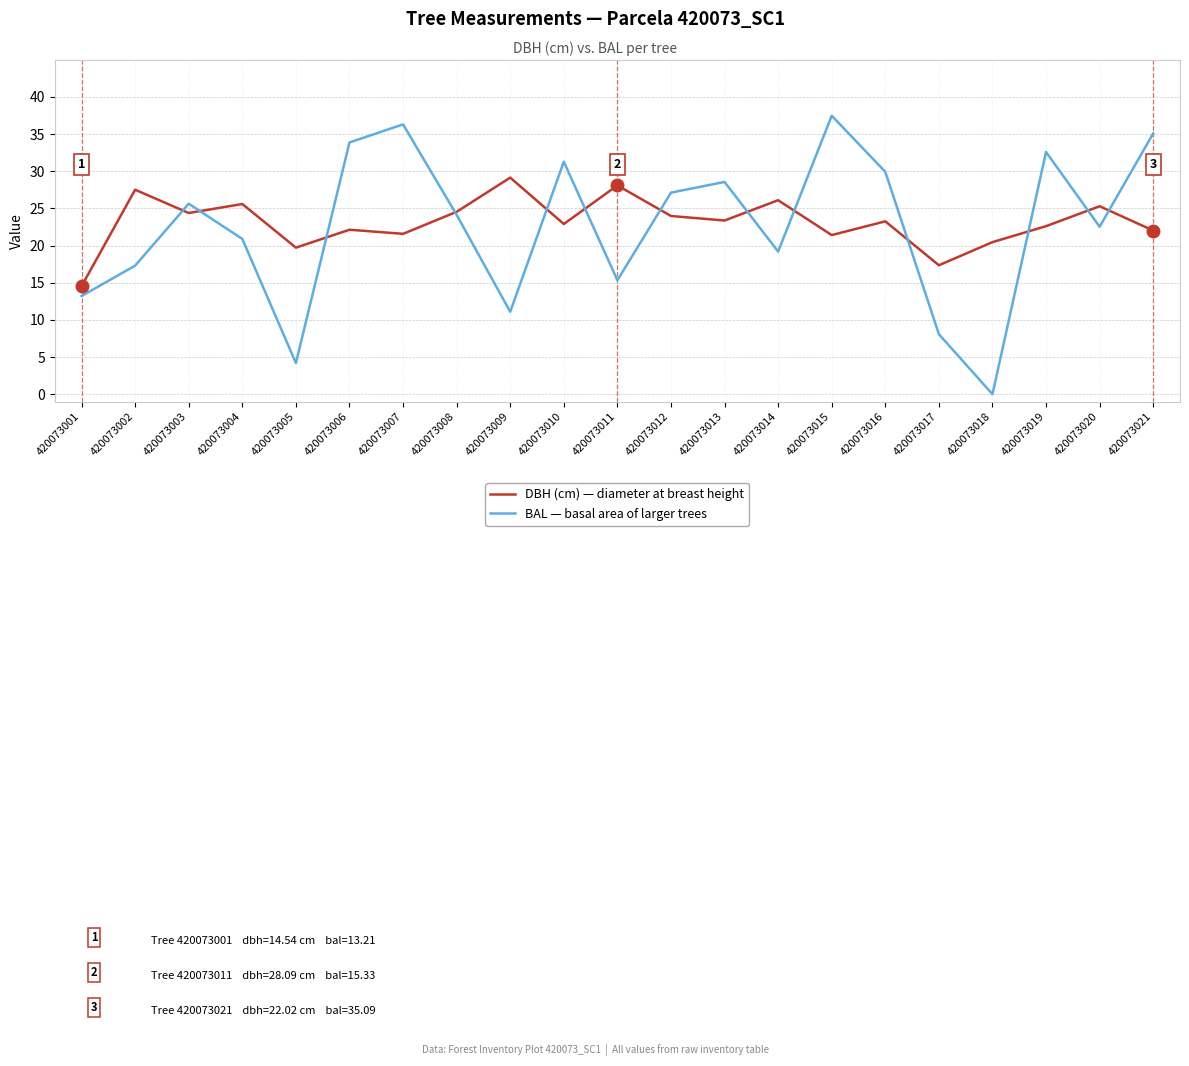

Between 420073008 and 420073013, which series saw the biggest shift?

BAL — basal area of larger trees